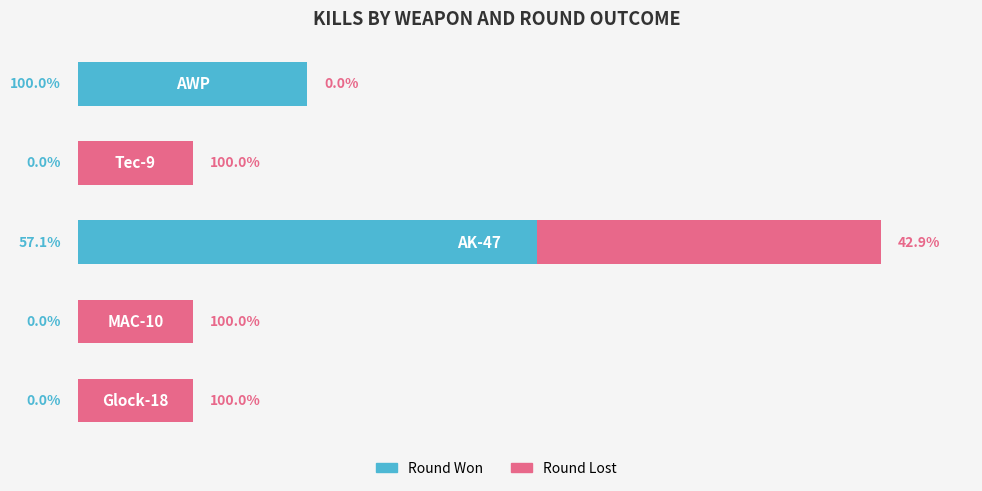

Reading right to left, list all the values displayed in this chart.

Round Won: 2	0	4	0	0
Round Lost: 0	1	3	1	1